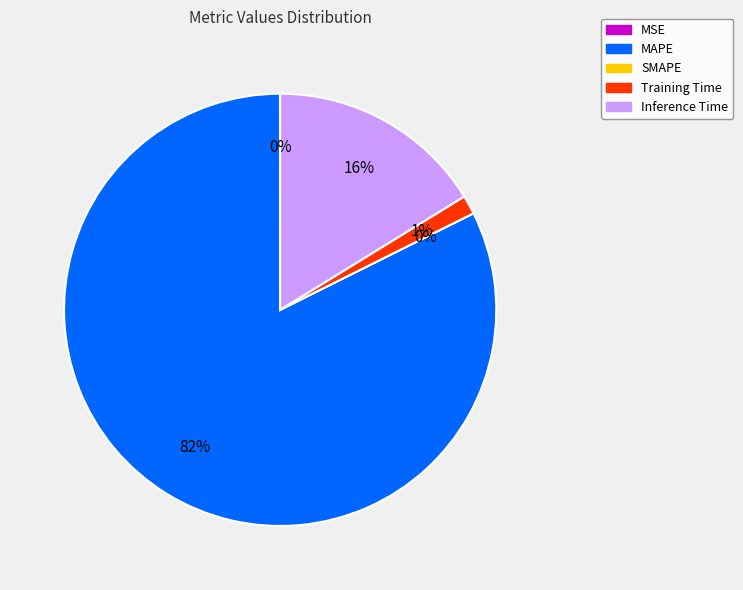

To the nearest percent, what is the difference between the MSE and MAPE slice percentages?

82%